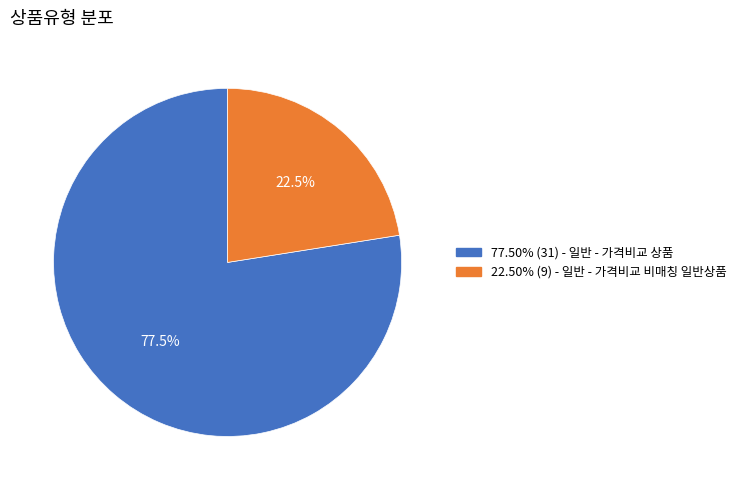

Is there a majority slice in this chart?

Yes